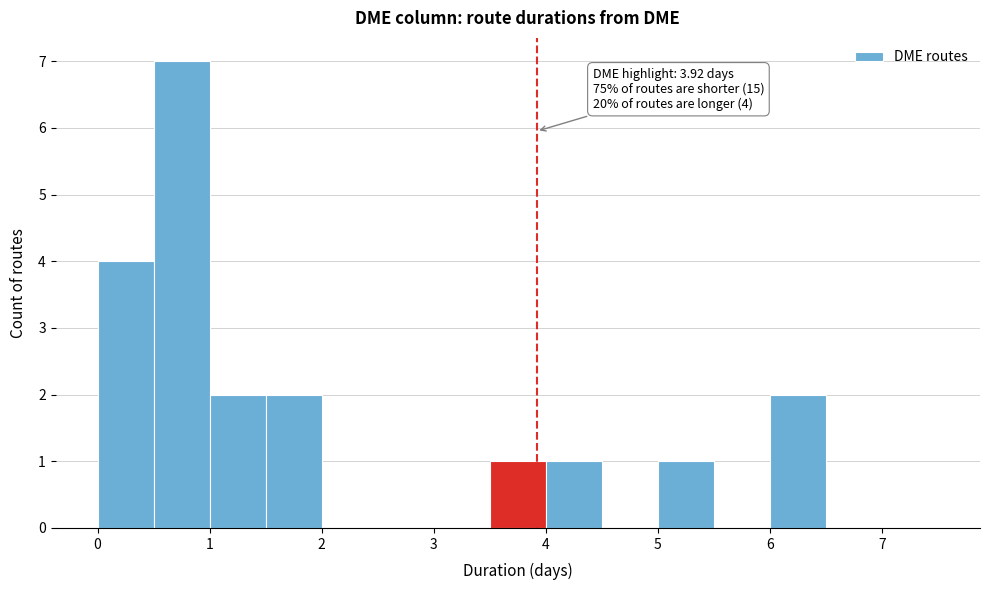

Which range on the x-axis has the tallest bar?

0.5 to 1.0